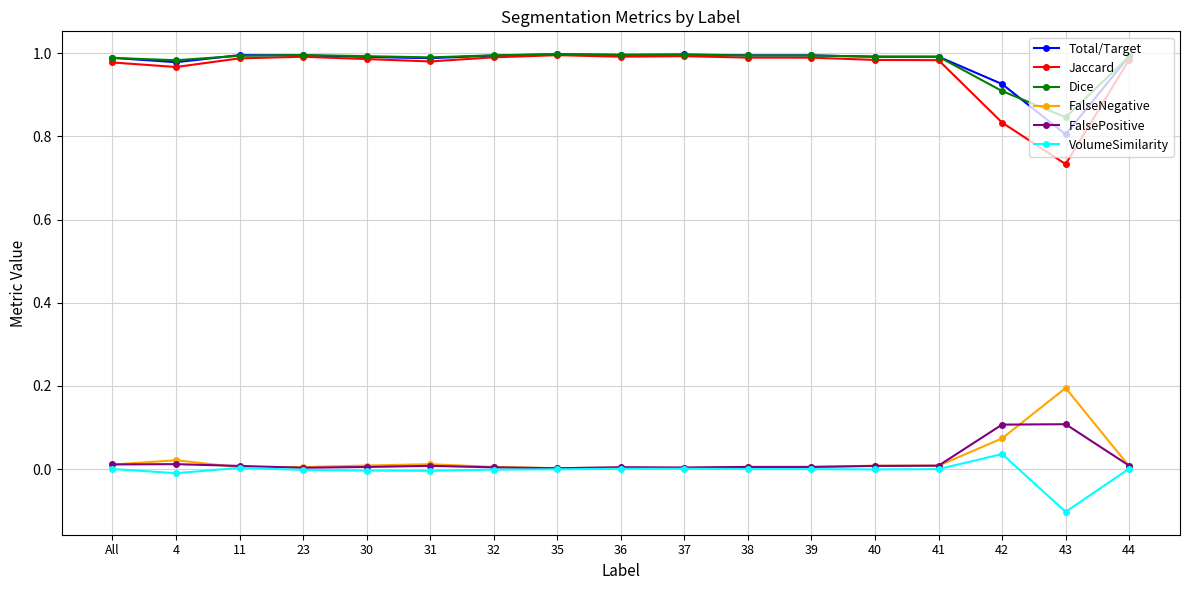

The Dice series shows 1.1 at 43. True or false?

False